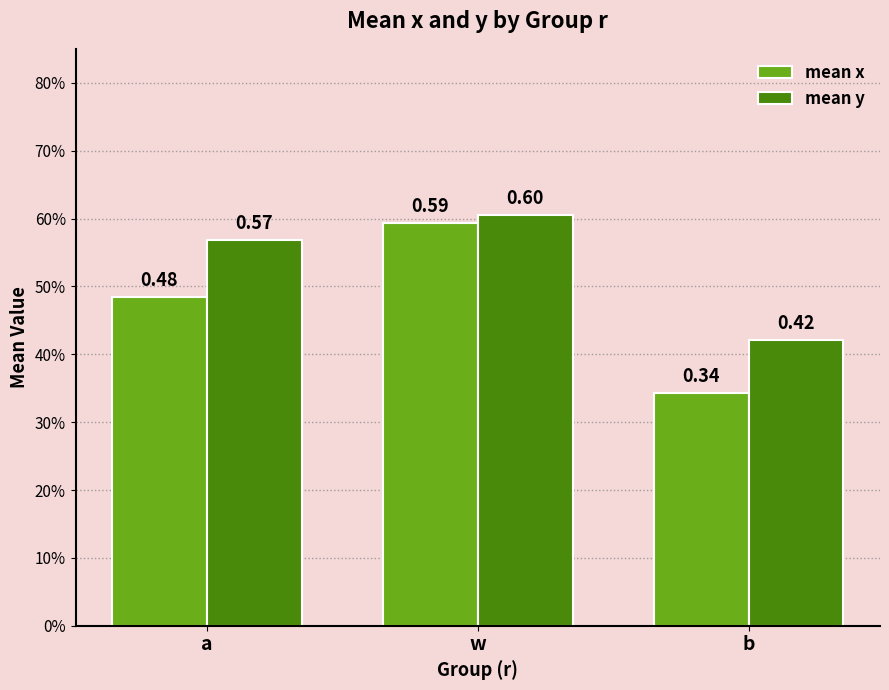

What are all the series names shown in the legend?

mean x, mean y